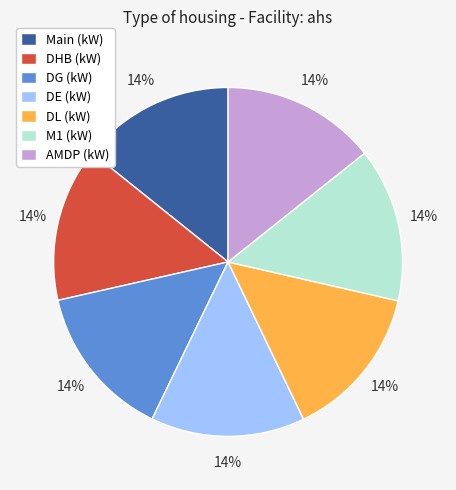

Approximately how many times larger is the value at Main (kW) compared to DHB (kW)?

1.0